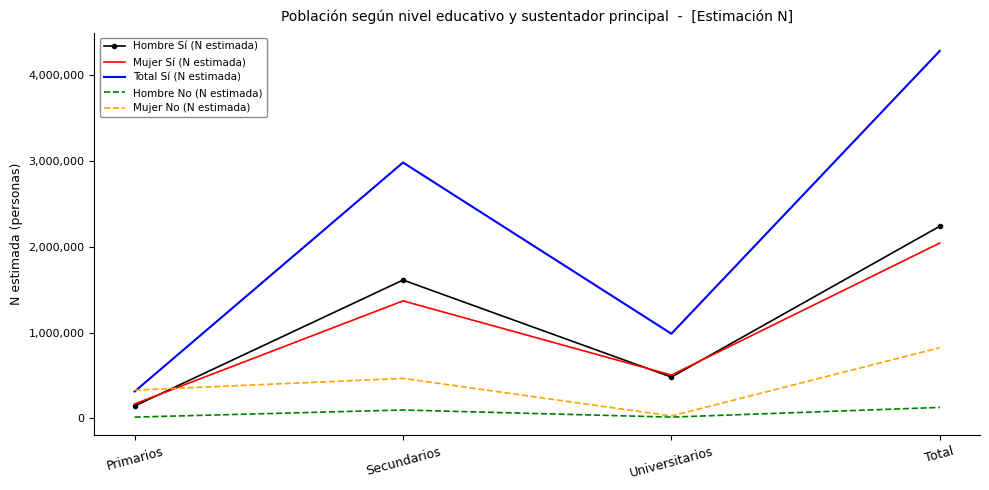

Where is the first local minimum for Hombre No (N estimada)?

Universitarios